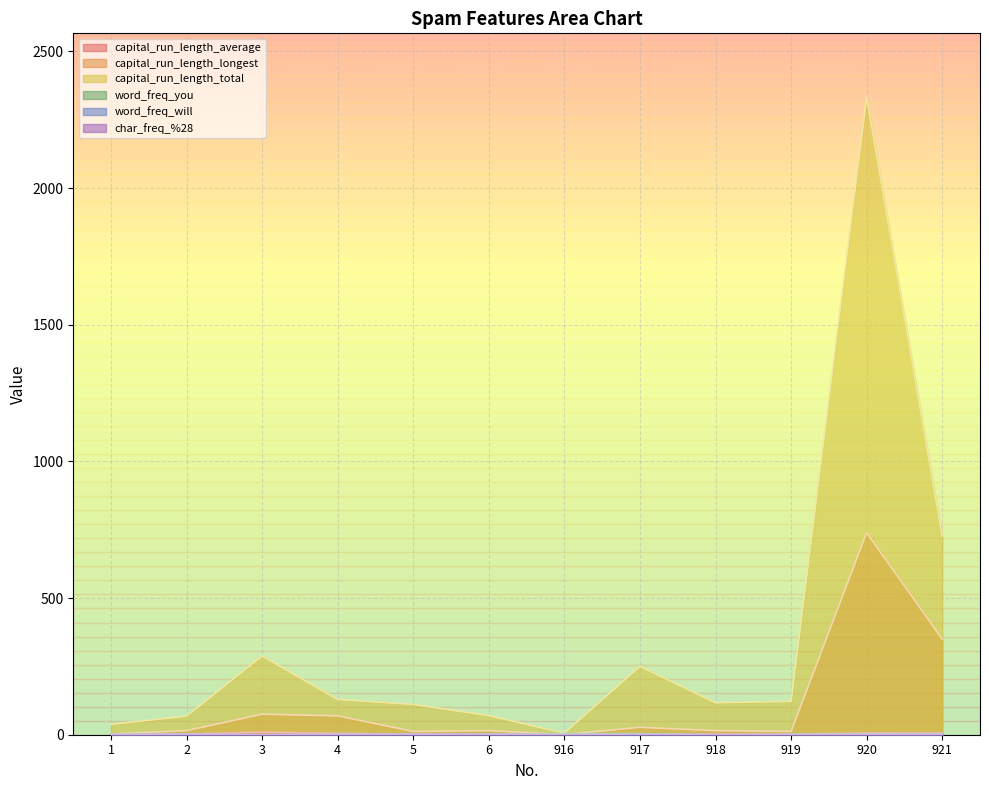

How many interior local peaks does the word_freq_will series have?

3